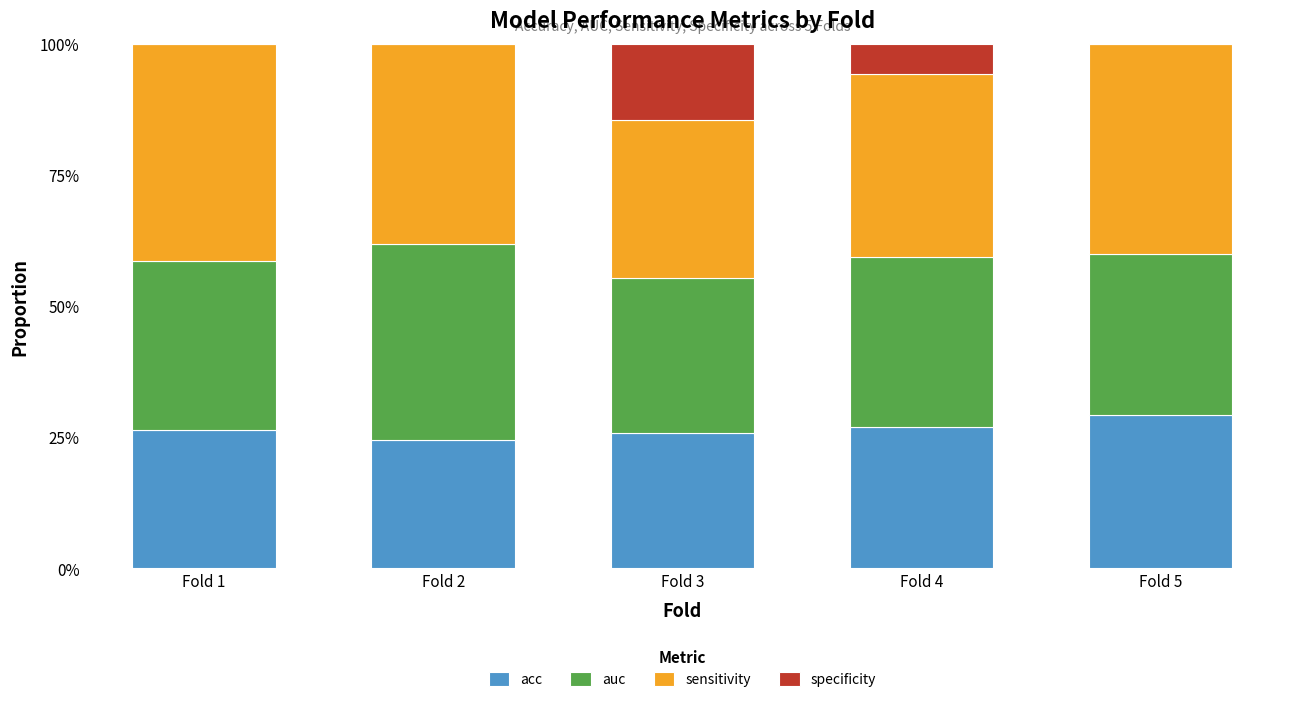

What are all the series names shown in the legend?

acc, auc, sensitivity, specificity